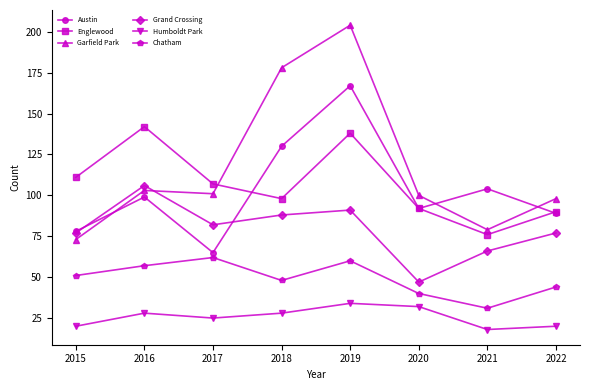

Rank the series by their maximum value, from highest to lowest.

Garfield Park, Austin, Englewood, Grand Crossing, Chatham, Humboldt Park